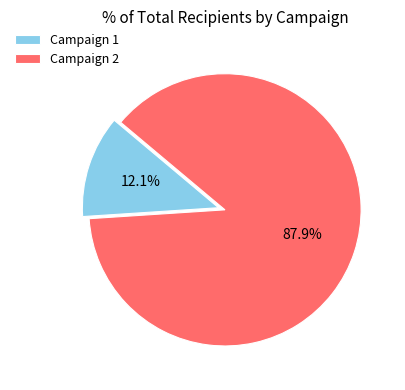

Which slice represents more than half of the pie?

Campaign 2